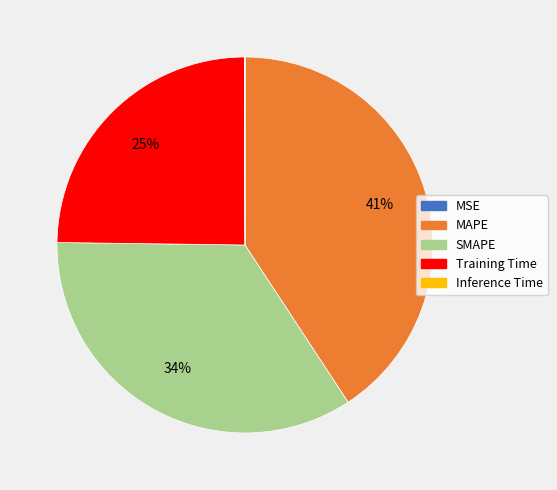

Is the sum of Training Time and MAPE greater than half?

Yes